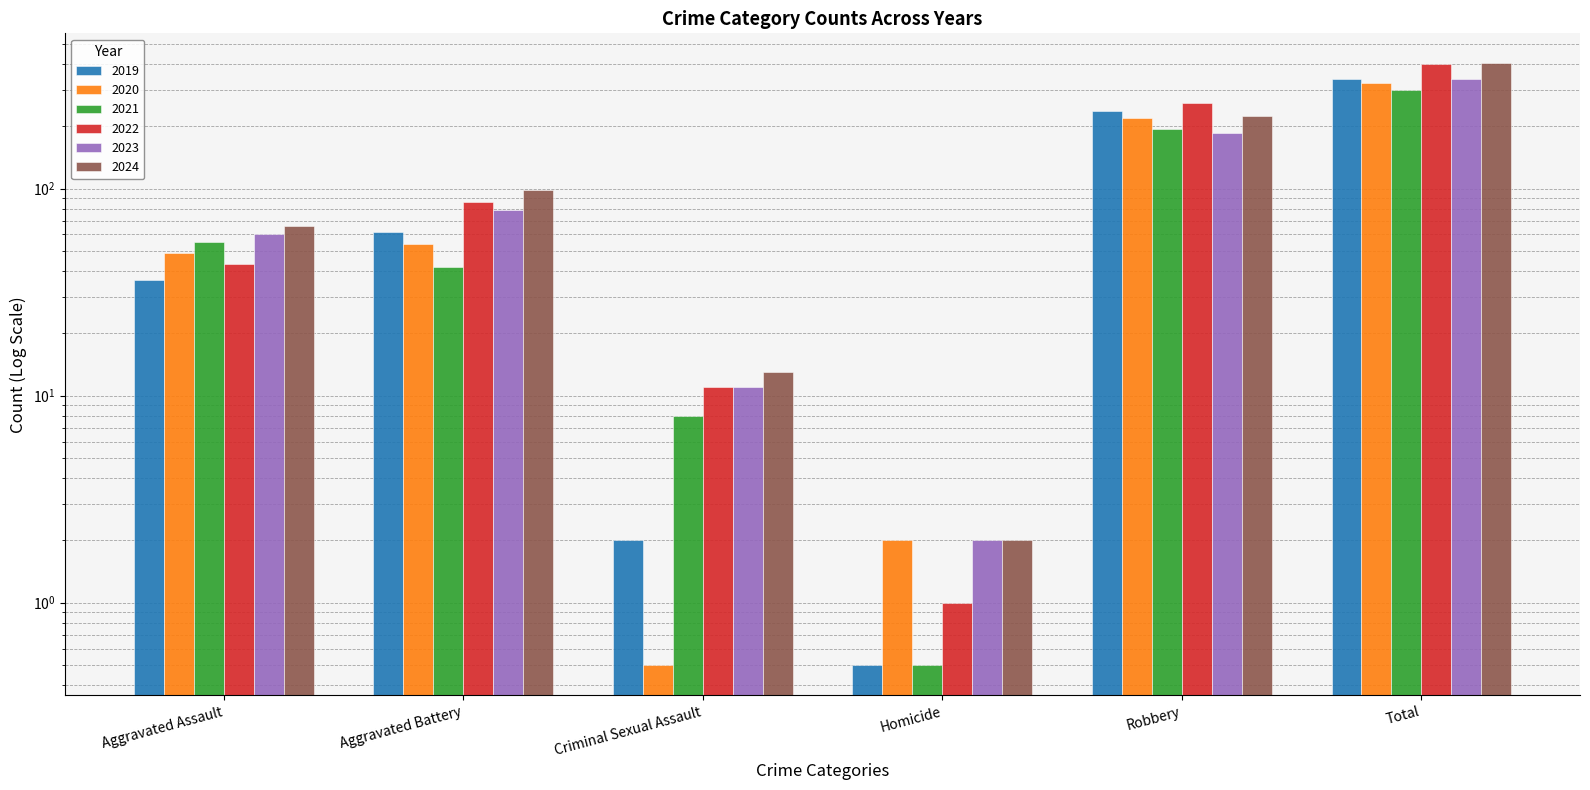

What is the sum of the 2019 values at Criminal Sexual Assault and Aggravated Battery?

64.0